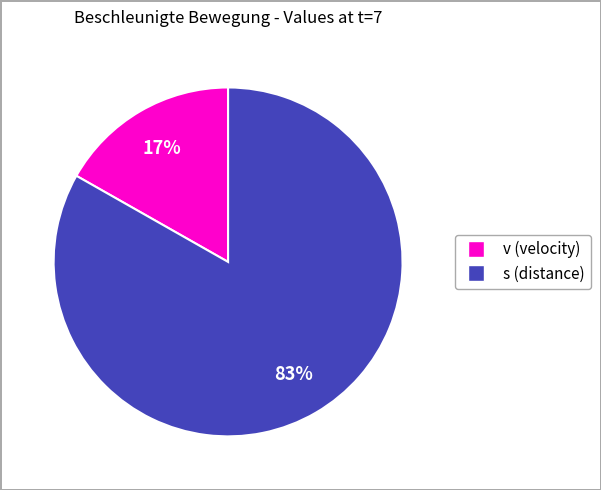

To the nearest percent, what is the average slice percentage?

50%